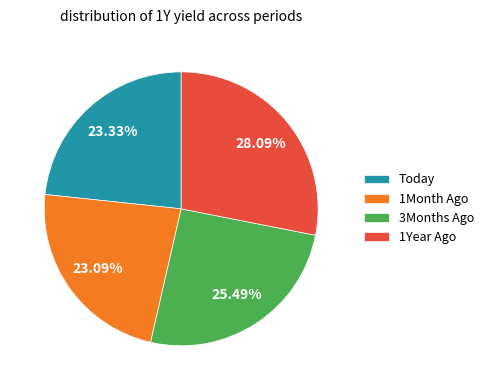

Is the sum of 1Month Ago and 1Year Ago greater than half?

Yes